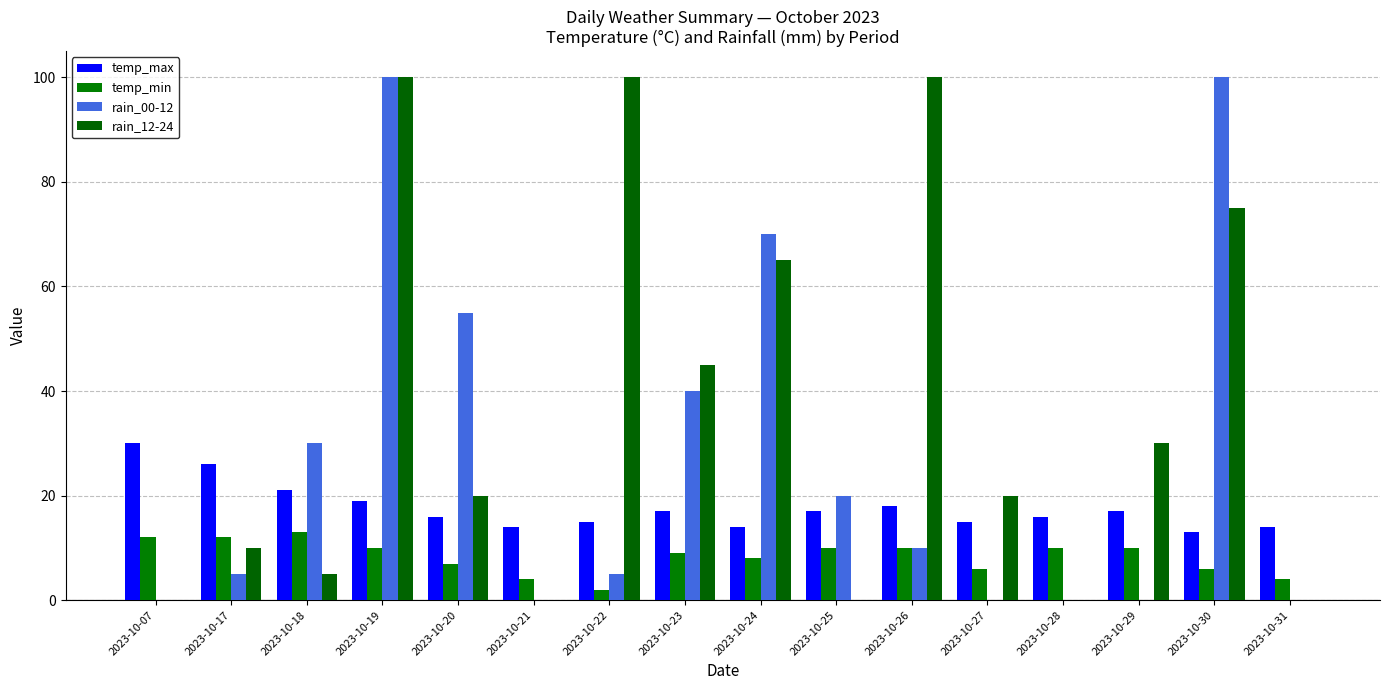

List the labels in order of temp_min value, smallest first.

2023-10-22, 2023-10-21, 2023-10-31, 2023-10-27, 2023-10-30, 2023-10-20, 2023-10-24, 2023-10-23, 2023-10-19, 2023-10-25, 2023-10-26, 2023-10-28, 2023-10-29, 2023-10-07, 2023-10-17, 2023-10-18